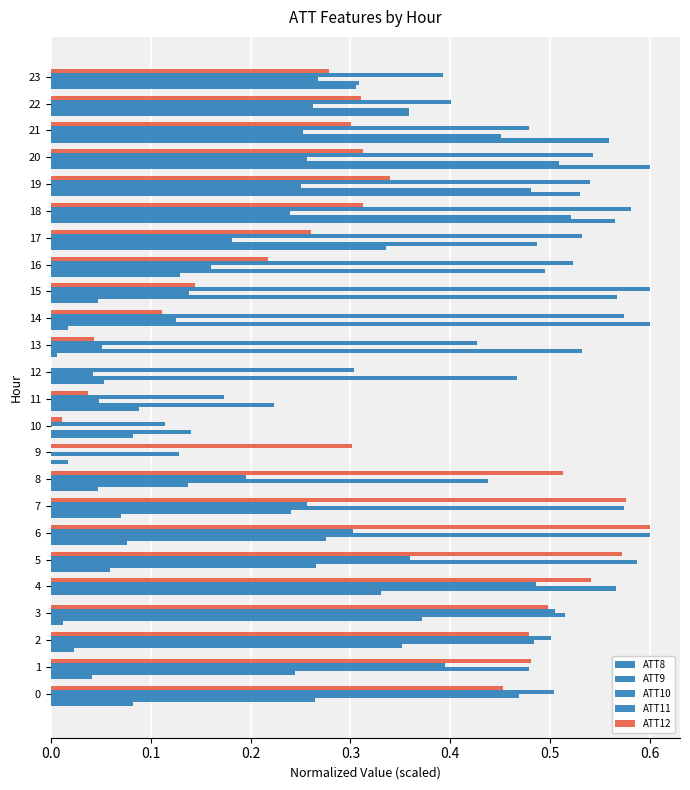

What is the total value across all series at 12?

0.9